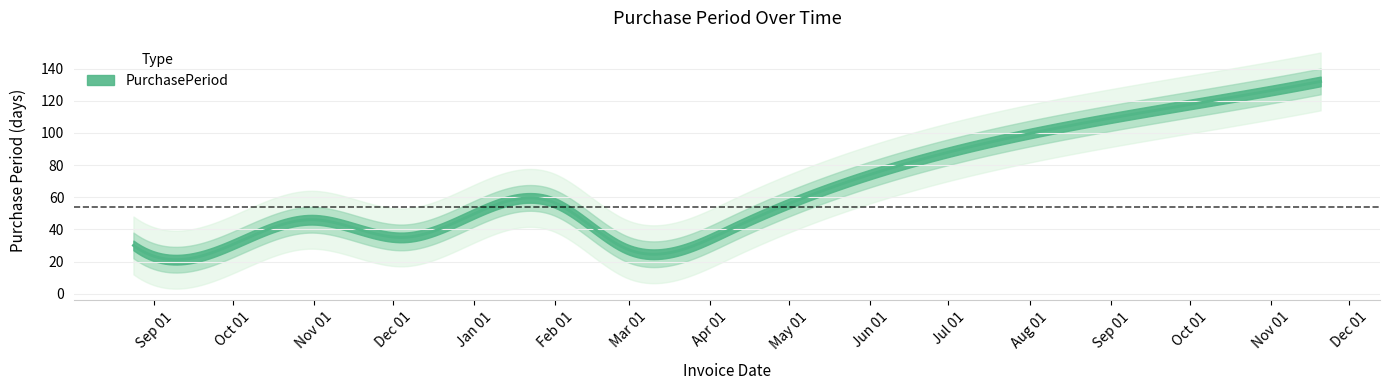

How many data points are less than 41?

4